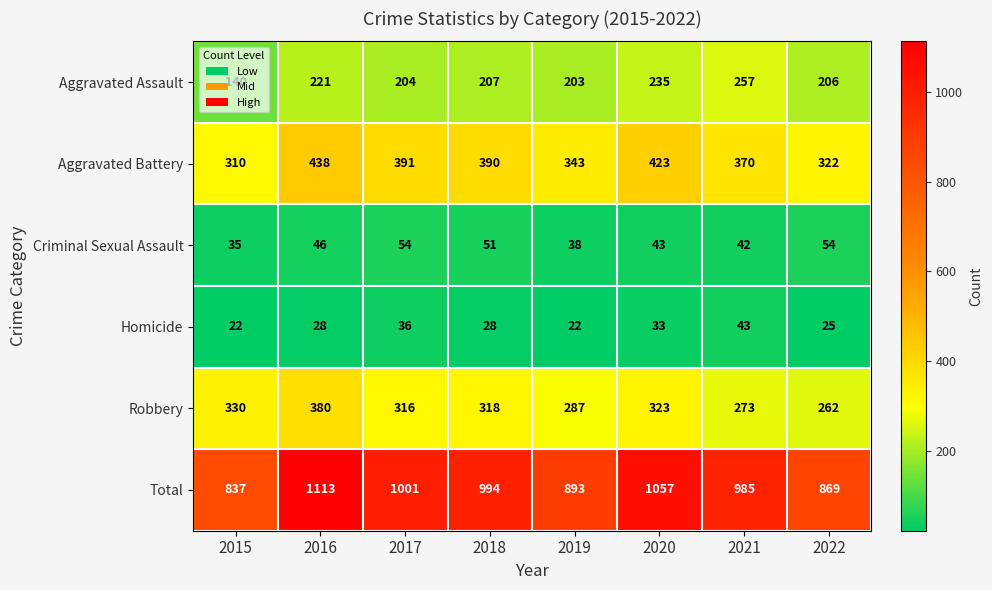

Which series has the largest range (max minus min)?

Total